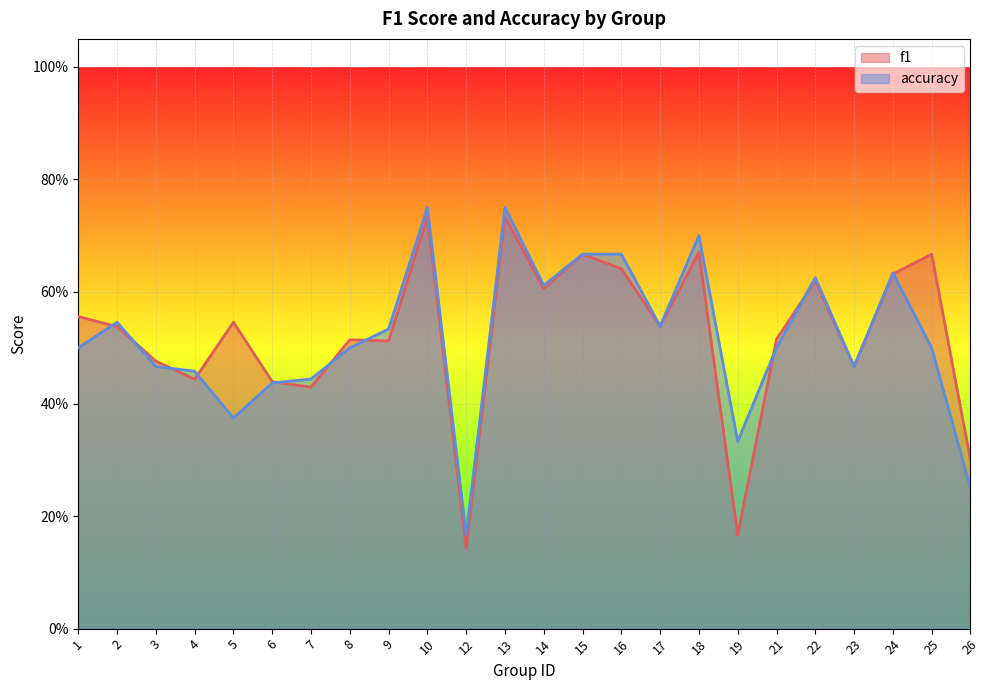

The value of accuracy at 16 is 0.7. True or false?

True